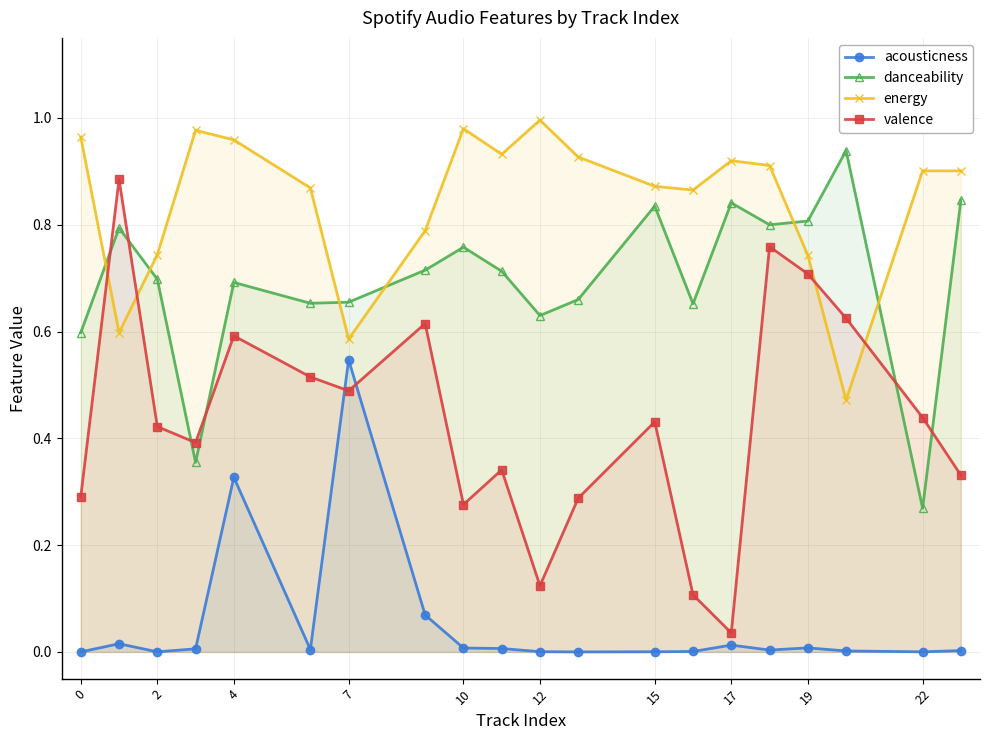

At which category is the sum across all series the highest?

4